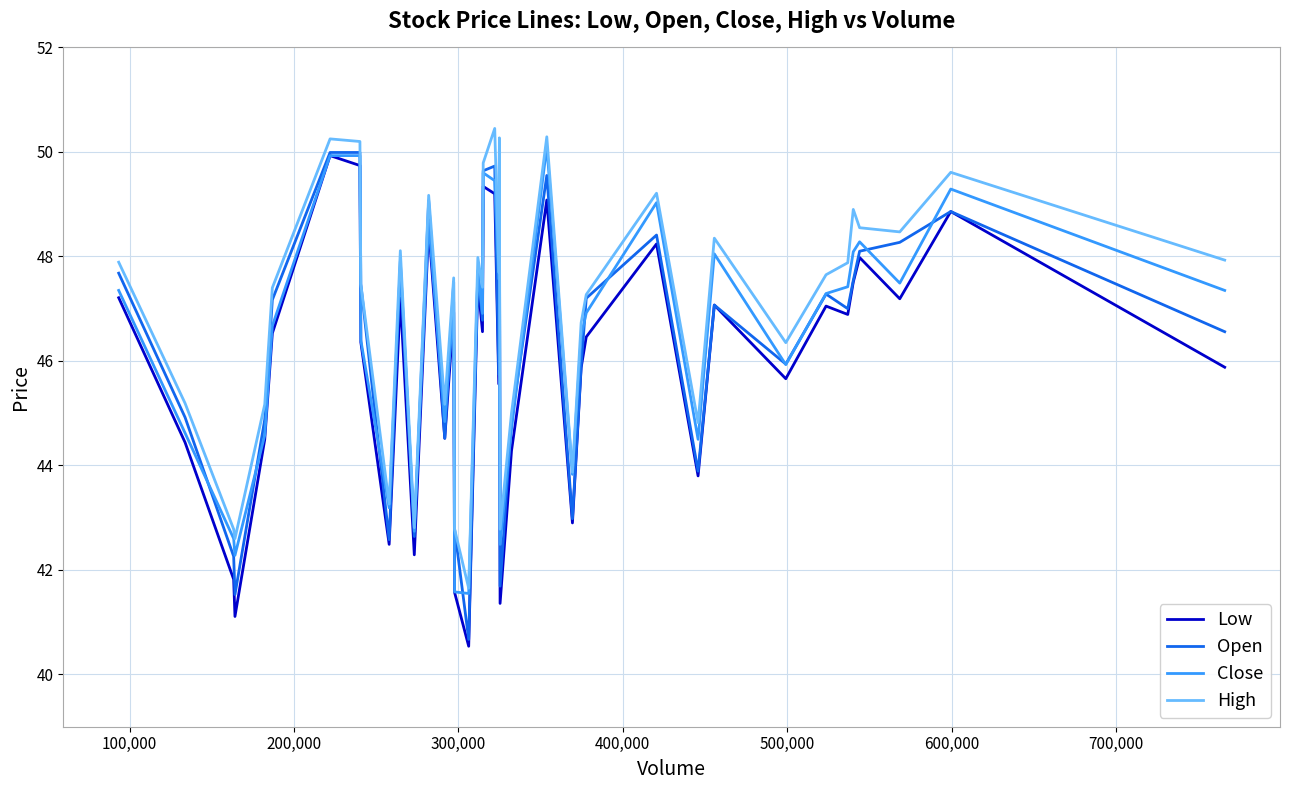

What is the maximum value for High?

50.5